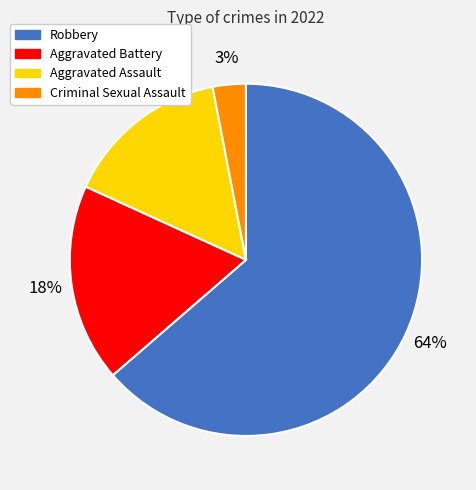

Which category has the smallest portion of the pie?

Criminal Sexual Assault